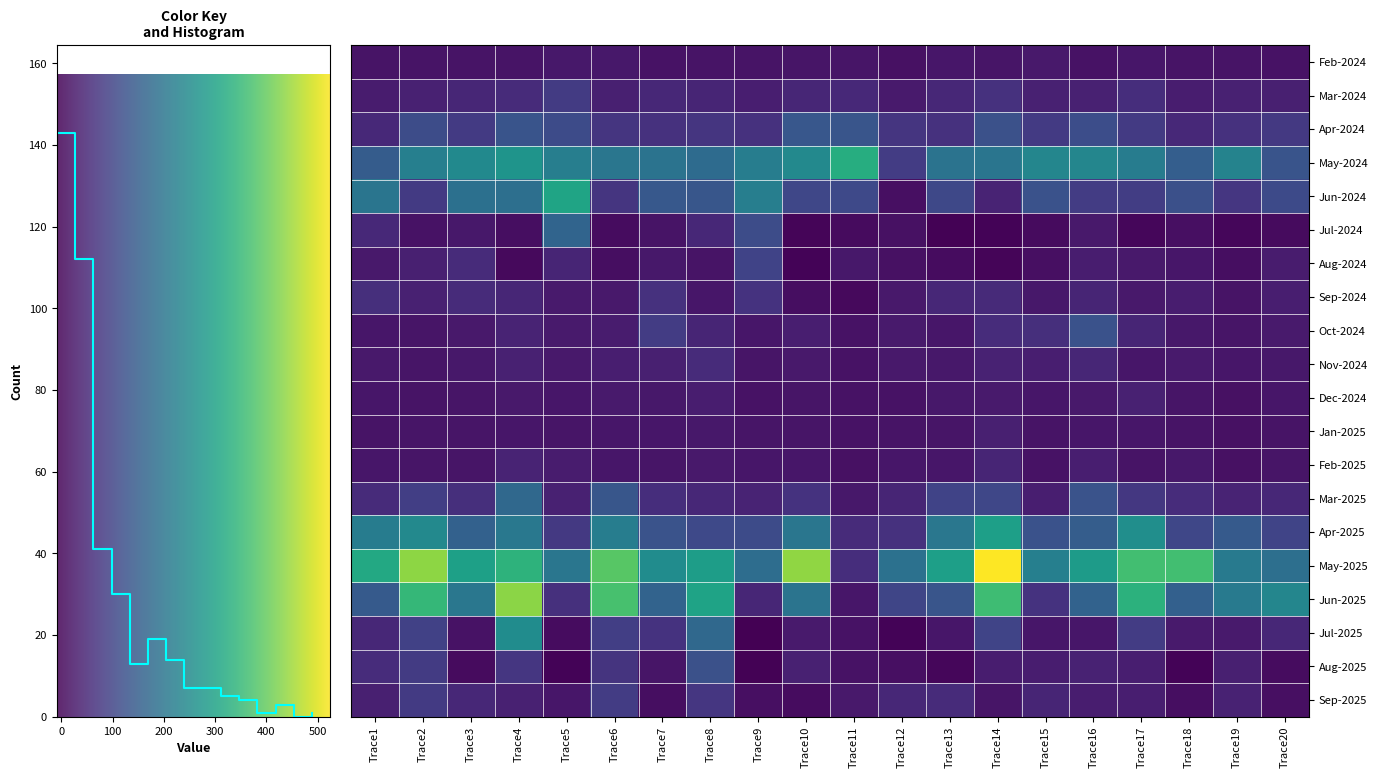

What is the total value across all series at Trace20?

1213.9